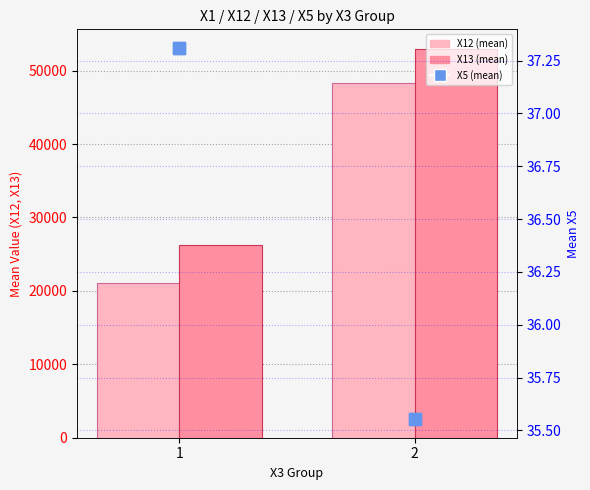

Reading left to right, extract all data points from this chart.

X12 (mean): 21083.1	48319.4
X13 (mean): 26228.4	52978.4
X5 (mean): 37.3	35.6